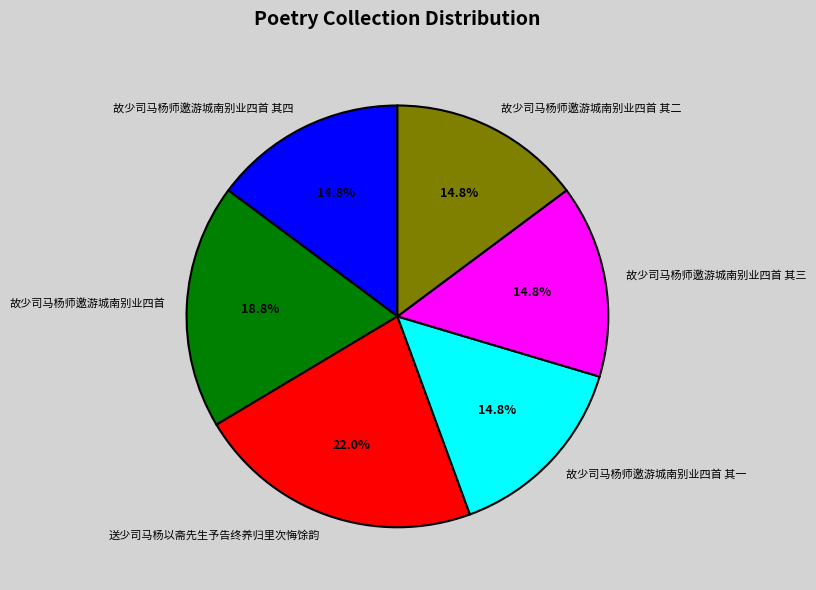

What portion of the pie excludes 故少司马杨师邀游城南别业四首 其二?

85.2%